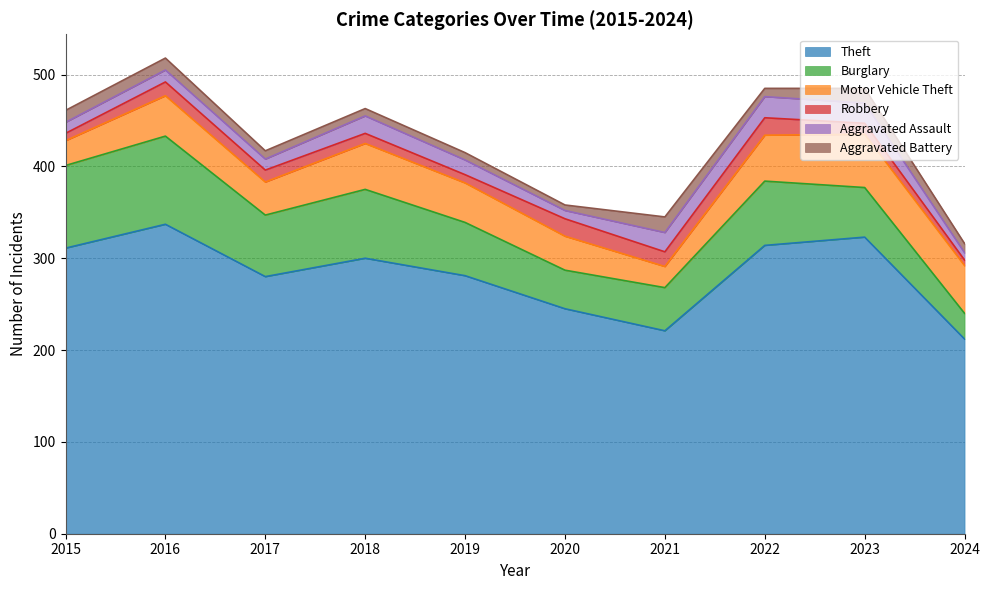

Reading left to right, list all the values displayed in this chart.

Theft: 311	337	280	300	281	245	221	314	323	212
Burglary: 90	96	67	75	58	42	47	70	54	28
Motor Vehicle Theft: 27	44	36	50	43	37	23	50	58	52
Robbery: 8	15	13	11	9	19	16	19	12	6
Aggravated Assault: 12	13	12	19	16	9	21	23	22	8
Aggravated Battery: 13	13	9	8	8	6	17	9	16	10